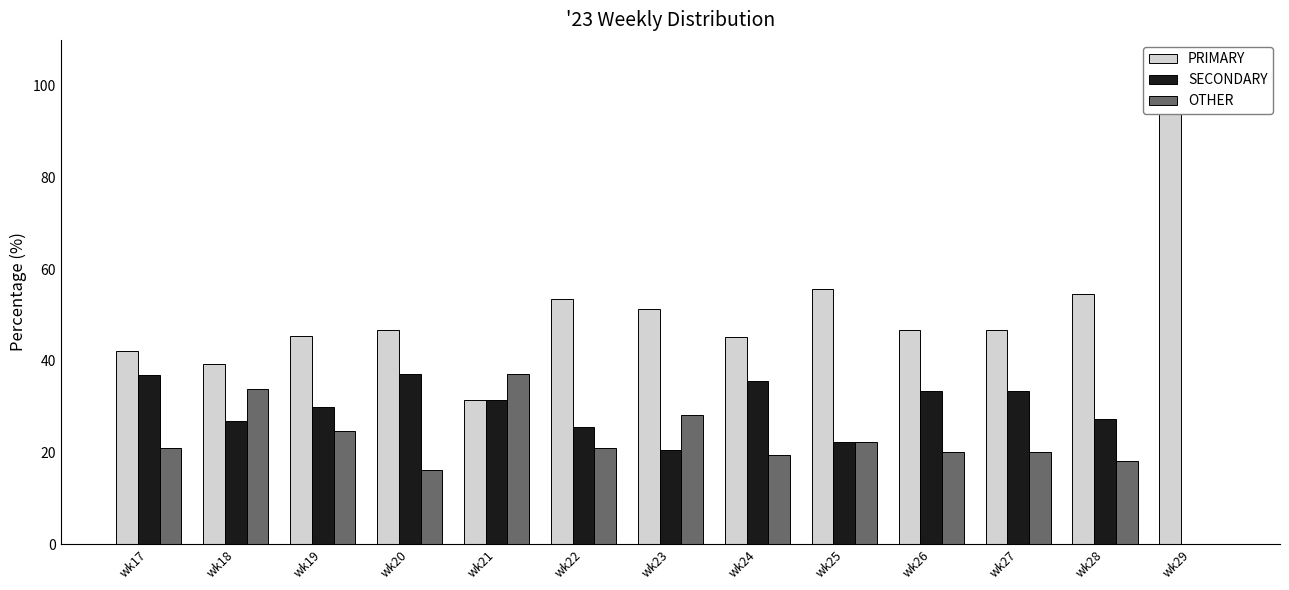

Reading left to right, extract all data points from this chart.

PRIMARY: 42.0	39.3	45.5	46.8	31.5	53.5	51.3	45.2	55.6	46.7	46.7	54.5	100.0
SECONDARY: 37.0	26.8	29.9	37.1	31.5	25.6	20.5	35.5	22.2	33.3	33.3	27.3	0.0
OTHER: 21.0	33.9	24.7	16.1	37.0	20.9	28.2	19.4	22.2	20.0	20.0	18.2	0.0